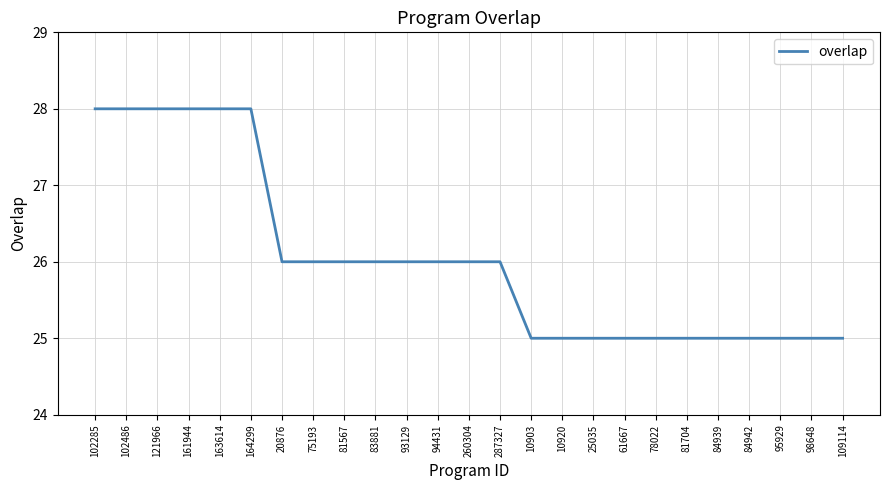

What is the change in value from 260304 to 78022?

-1